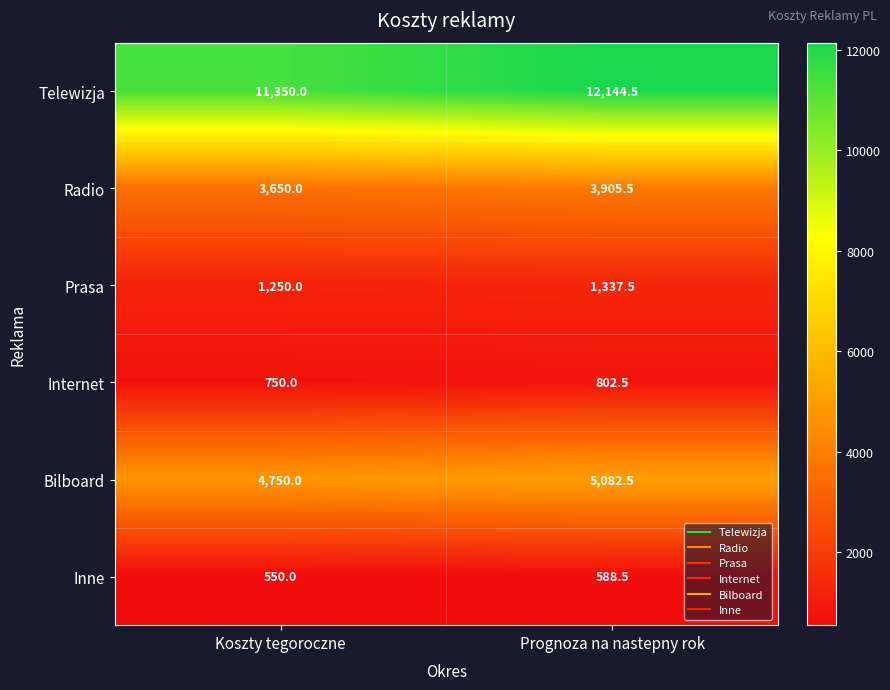

Reading left to right, what are all the values shown in this chart?

Telewizja: Koszty tegoroczne=11350.0	Prognoza na nastepny rok=12144.5
Radio: Koszty tegoroczne=3650.0	Prognoza na nastepny rok=3905.5
Prasa: Koszty tegoroczne=1250.0	Prognoza na nastepny rok=1337.5
Internet: Koszty tegoroczne=750.0	Prognoza na nastepny rok=802.5
Bilboard: Koszty tegoroczne=4750.0	Prognoza na nastepny rok=5082.5
Inne: Koszty tegoroczne=550.0	Prognoza na nastepny rok=588.5